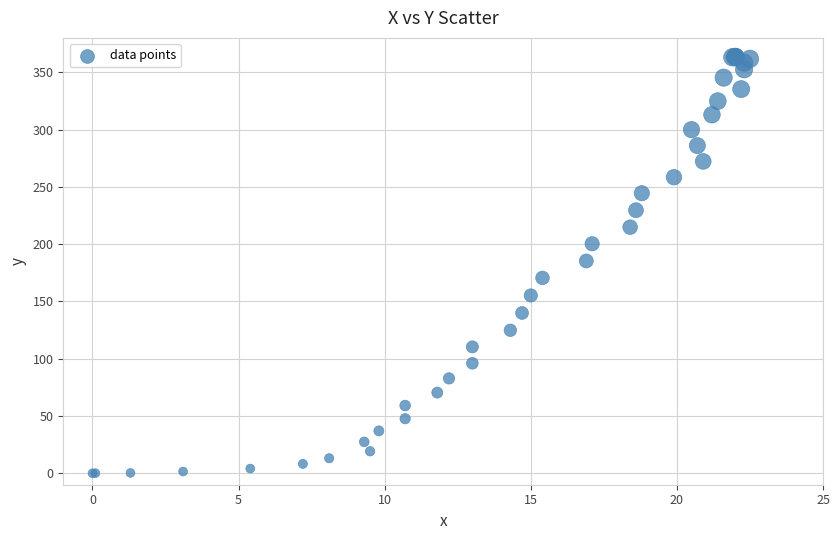

What Y value in the scatter plot is closest to 181?

185.3